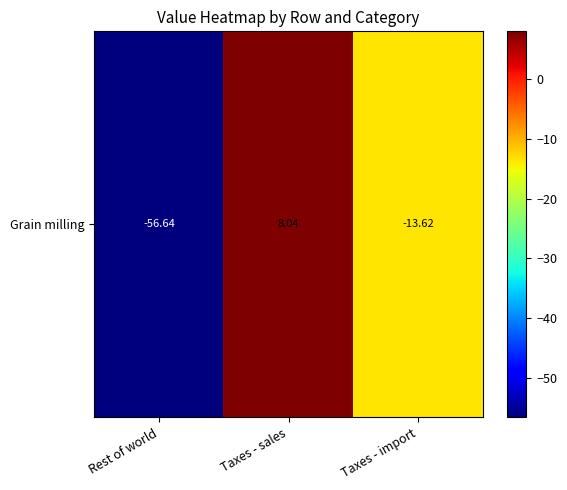

What is the difference between the maximum and minimum values?

64.7